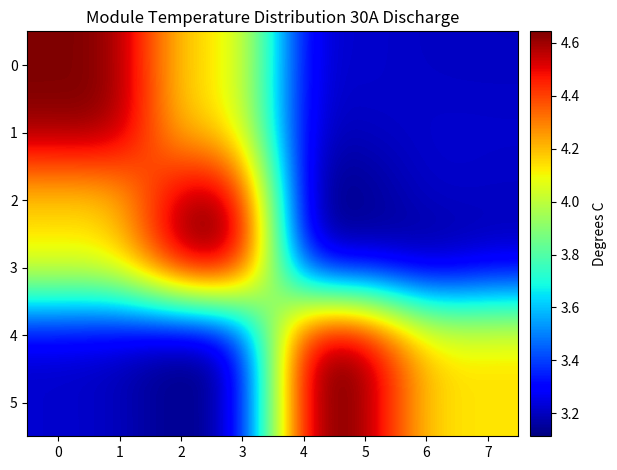

What is the minimum value shown in the chart?

3.1